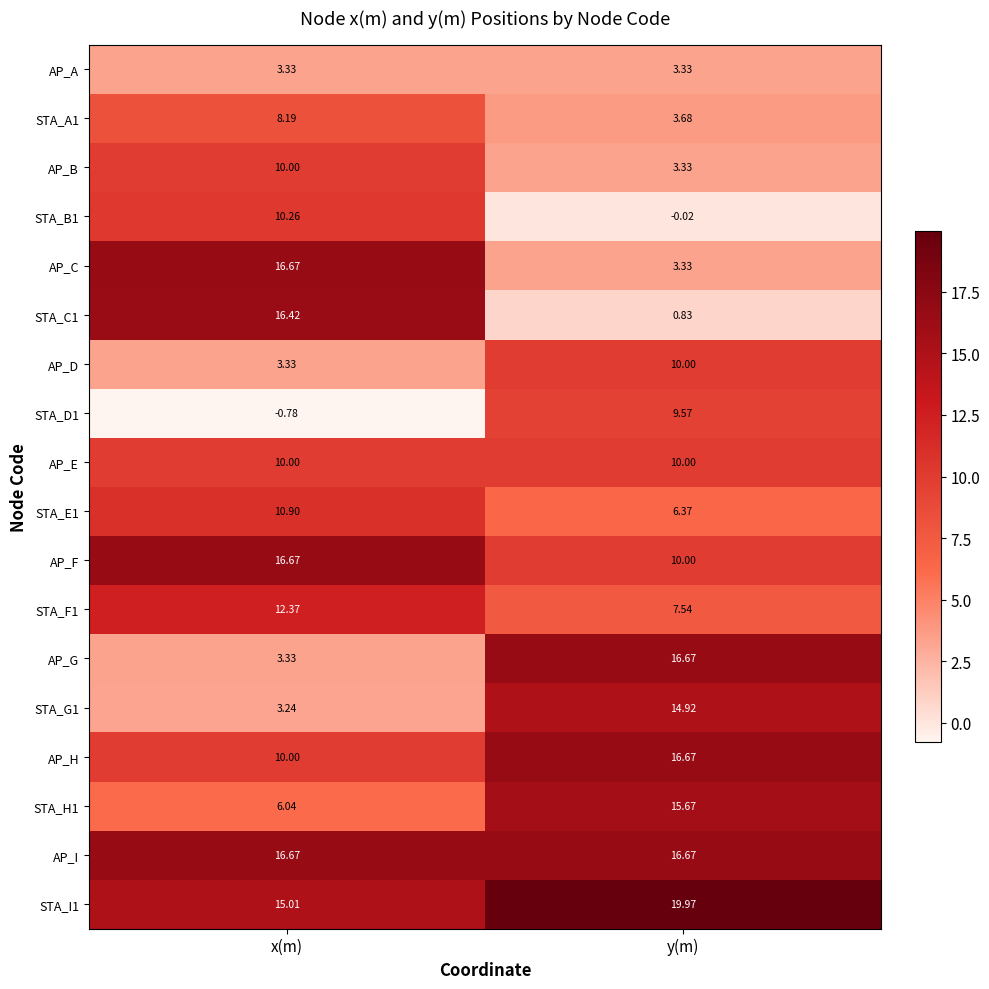

At which category is the sum across all series the highest?

x(m)